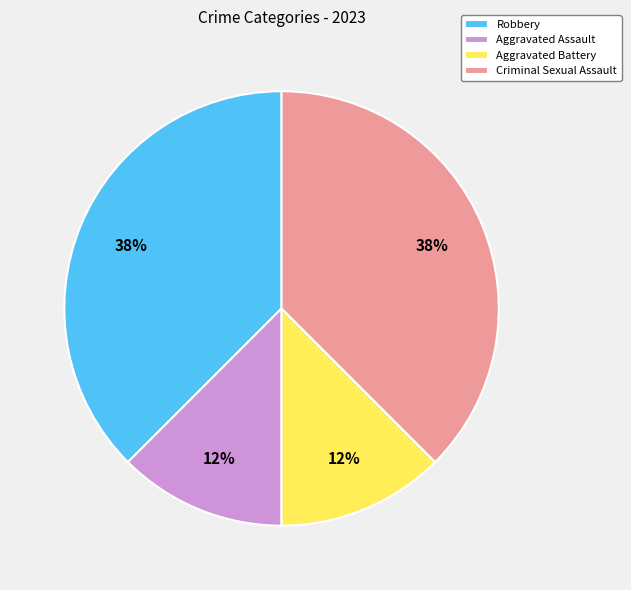

Do Robbery and Criminal Sexual Assault together represent more than half of the pie?

Yes